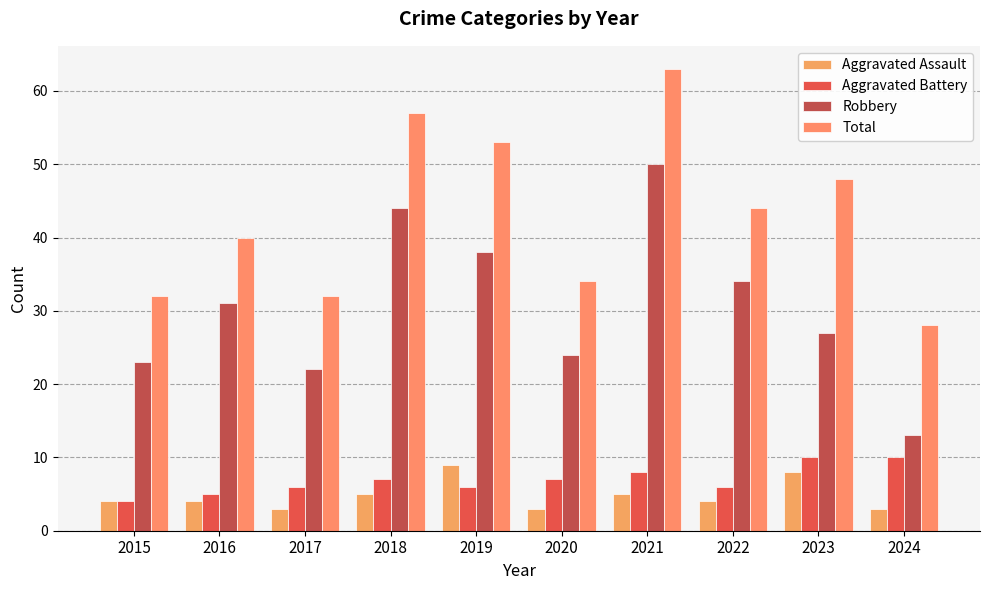

At which category is the sum across all series the highest?

2021